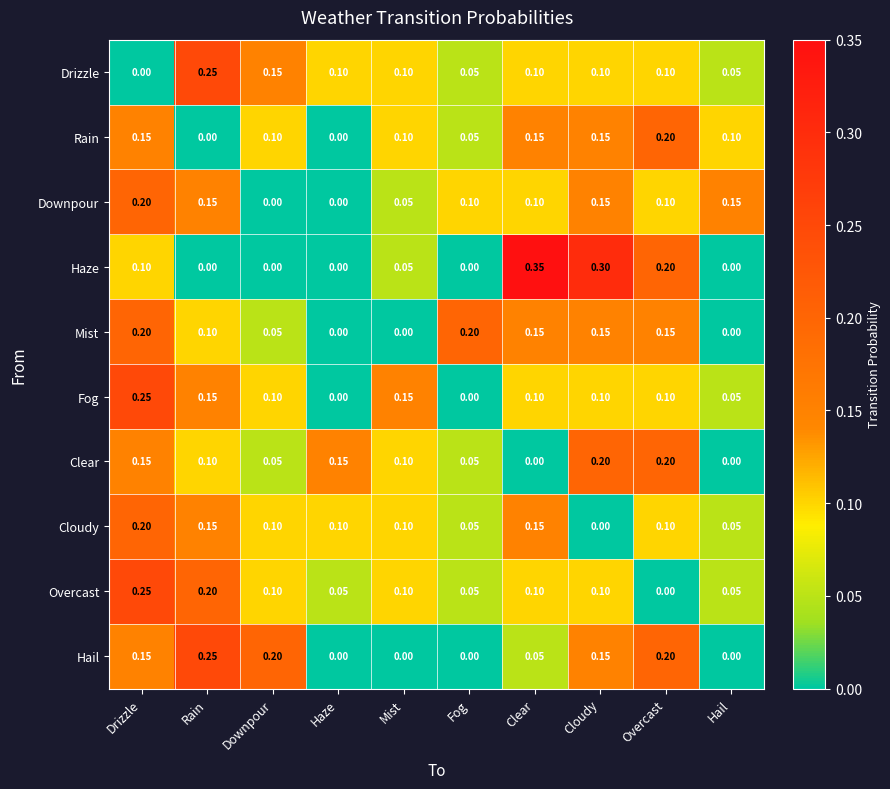

Which category has the highest value in the Rain series?

Overcast